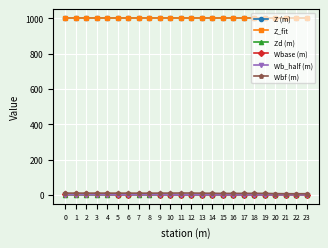

Is the value of Wbase (m) at 2 greater than the value of Z_fit at 1?

No